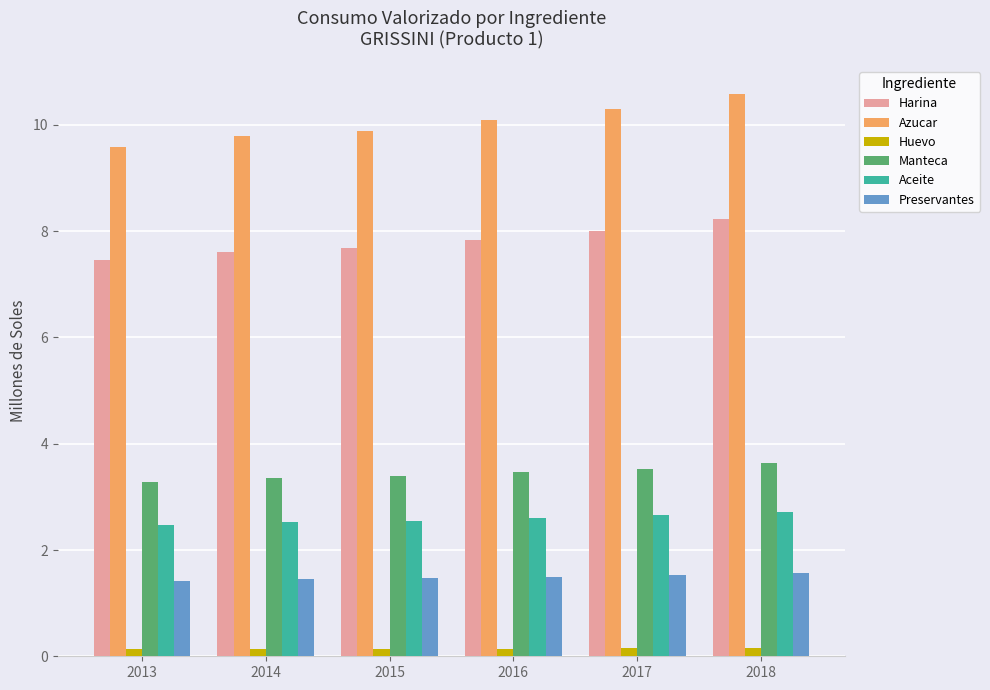

What is the sum of the Harina values at 2017 and 2013?

15.5